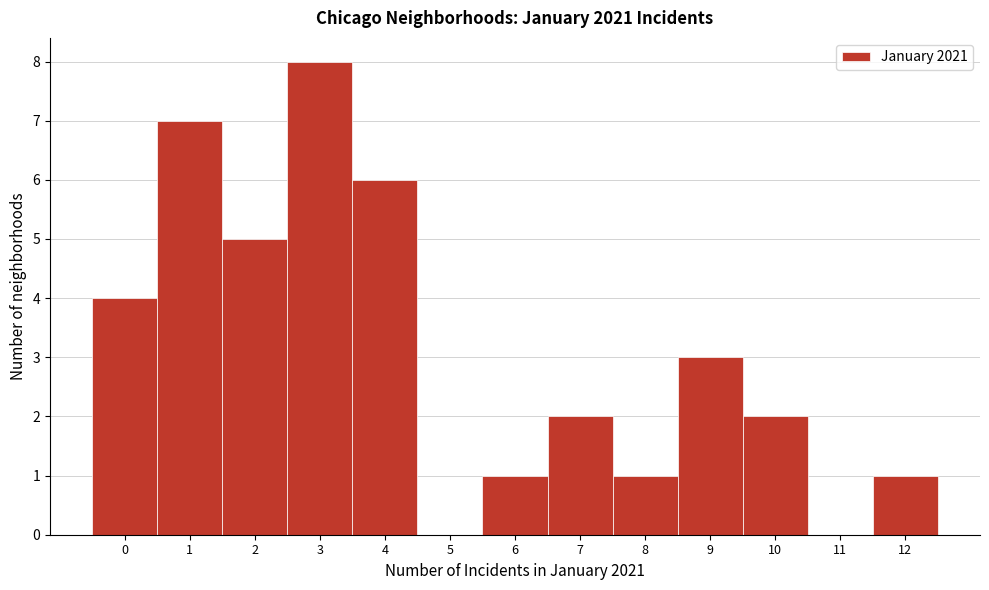

Reading left to right, list every bar in this chart as the range it spans on the x-axis followed by its height. The values are not printed on the chart, so give them approximately, as read against the axis.

-0.5 to 0.5: 4
0.5 to 1.5: 7
1.5 to 2.5: 5
2.5 to 3.5: 8
3.5 to 4.5: 6
4.5 to 5.5: 0
5.5 to 6.5: 1
6.5 to 7.5: 2
7.5 to 8.5: 1
8.5 to 9.5: 3
9.5 to 10.5: 2
10.5 to 11.5: 0
11.5 to 12.5: 1